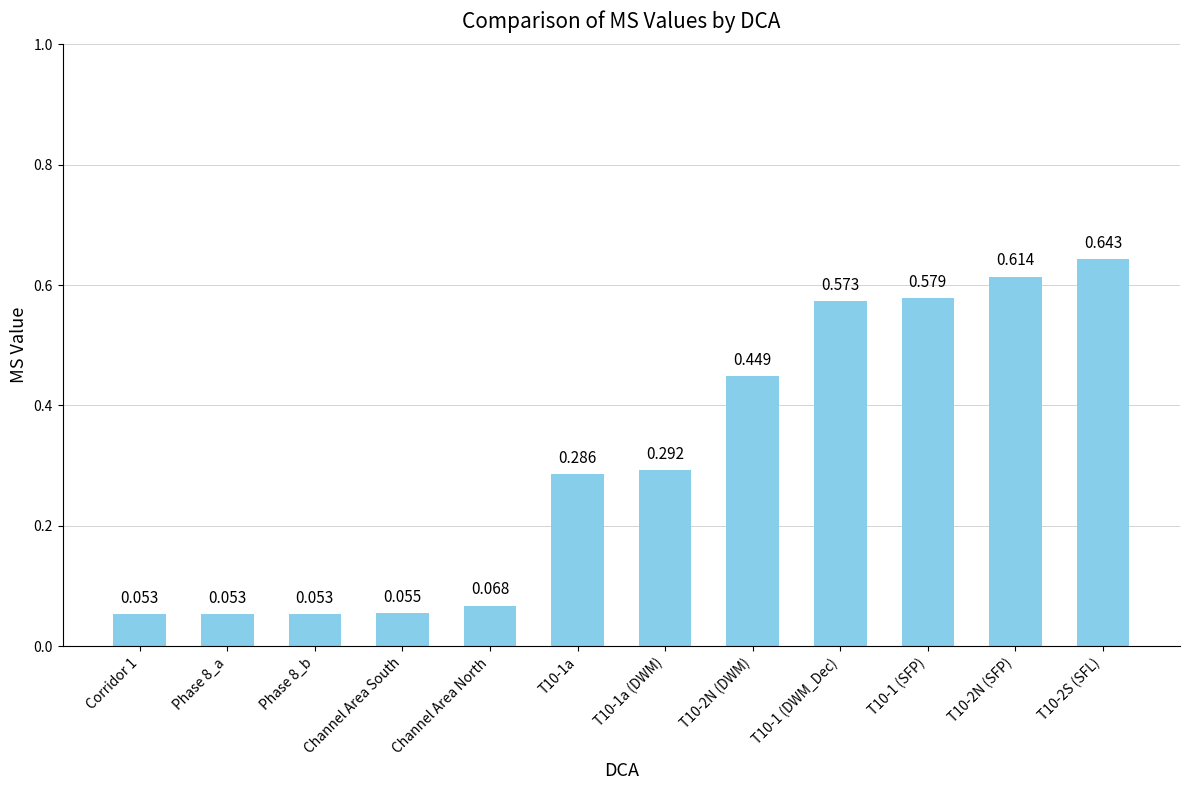

Does the chart contain any negative values?

No